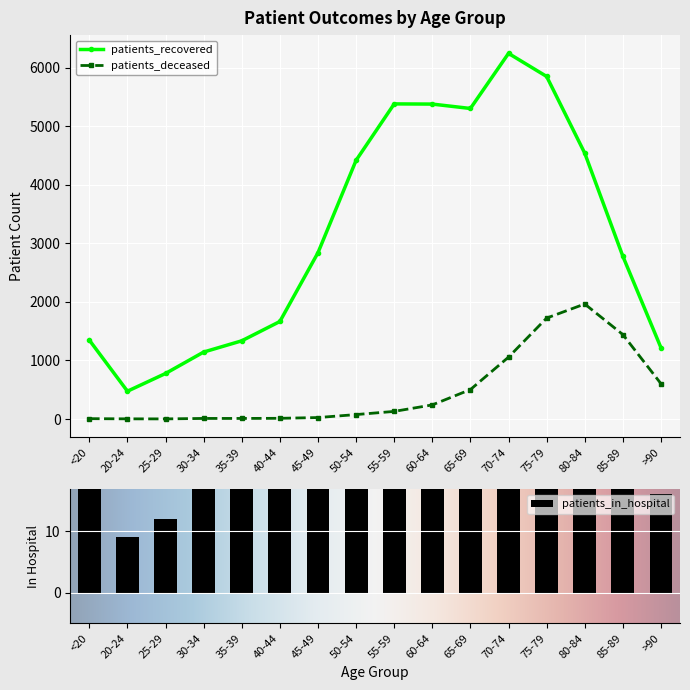

How many data points in patients_recovered are less than 2841?

8